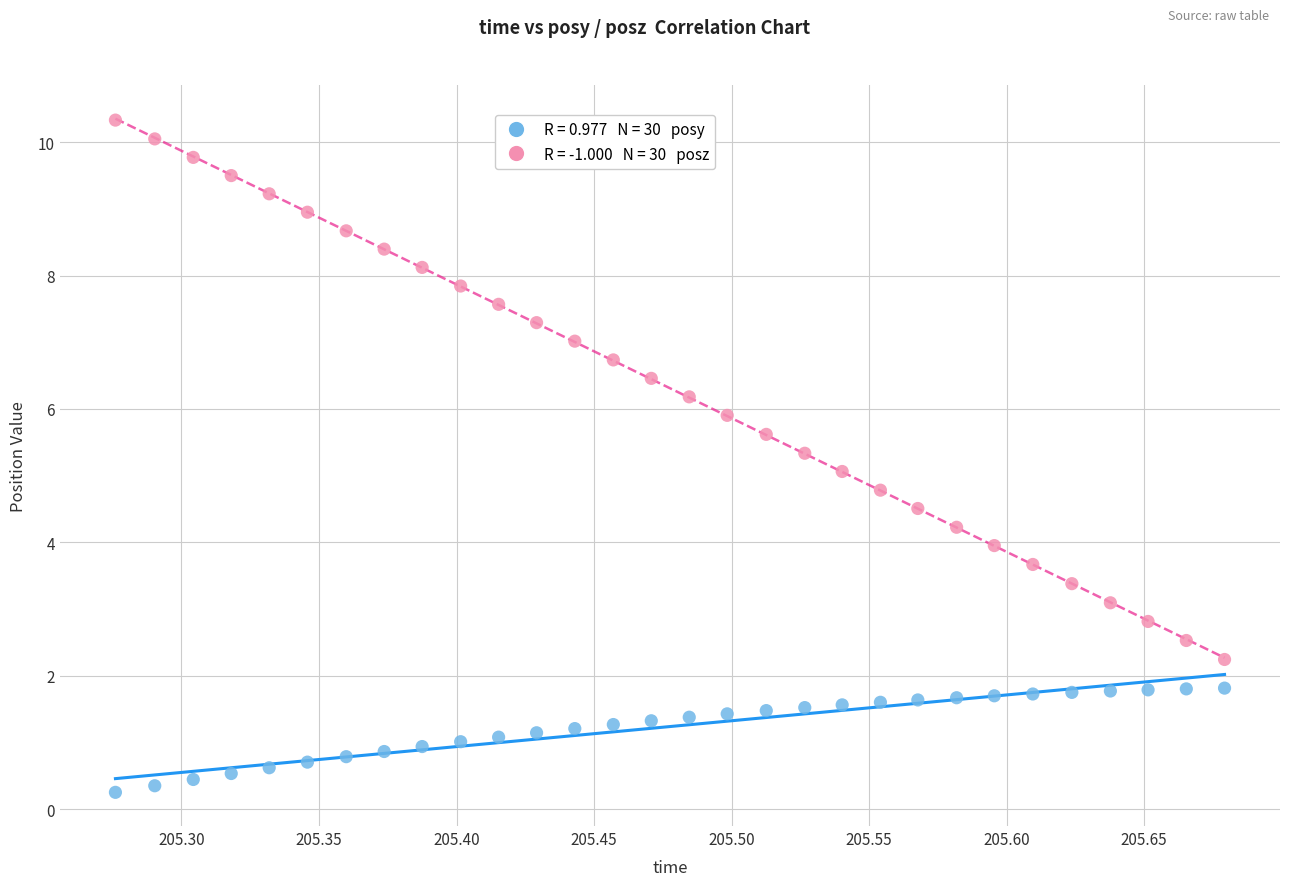

Across all data points, what is the range of X values (max minus min)?

0.4